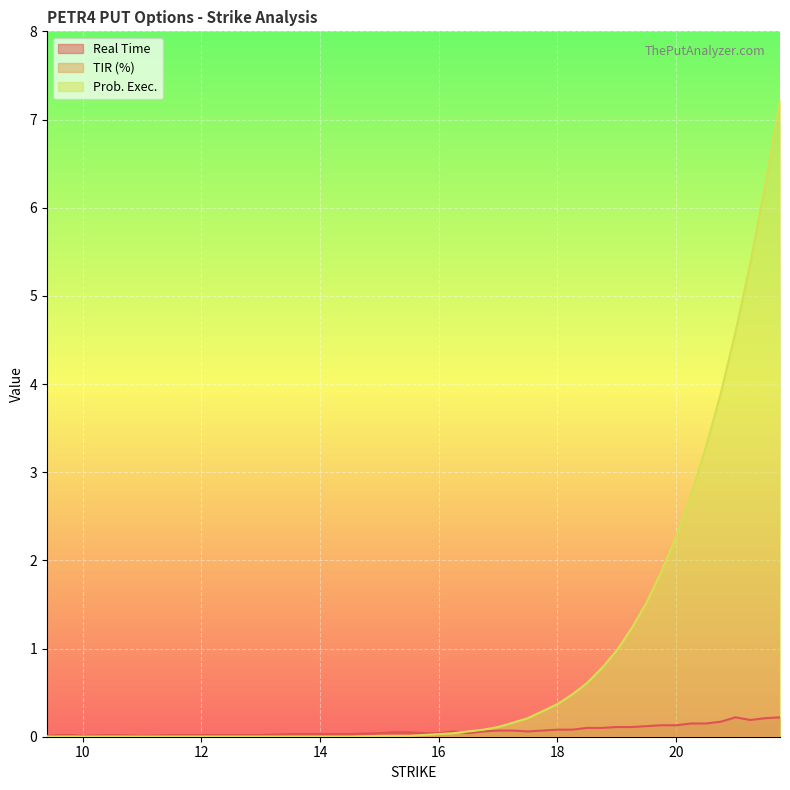

True or false: Real Time has a value of 0.1 at 17.0.

False